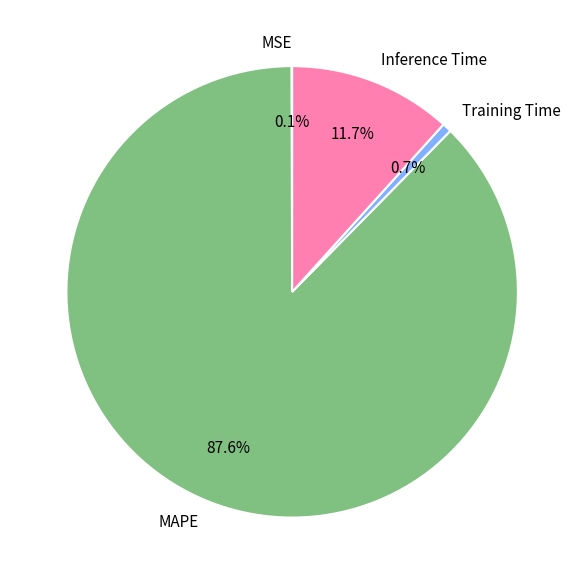

Is MAPE the majority of the pie?

Yes